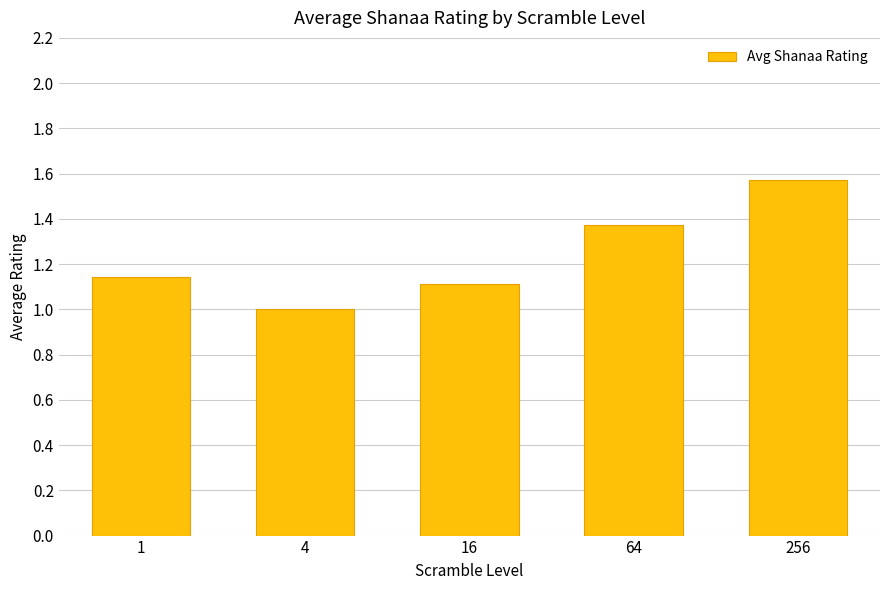

What is the ratio of the value at 4 to the value at 64?

0.7